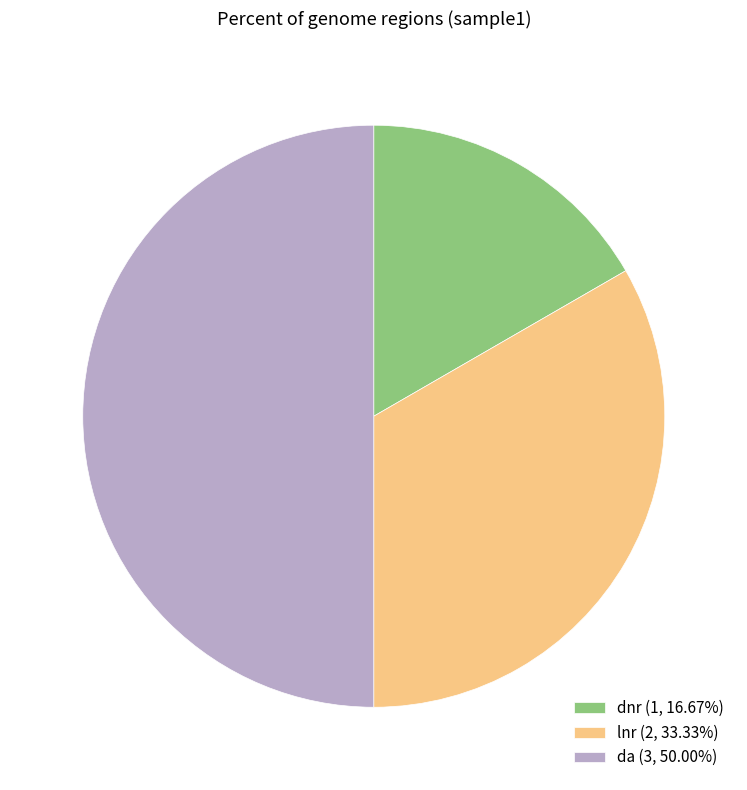

Is the sum of da and dnr greater than half?

Yes